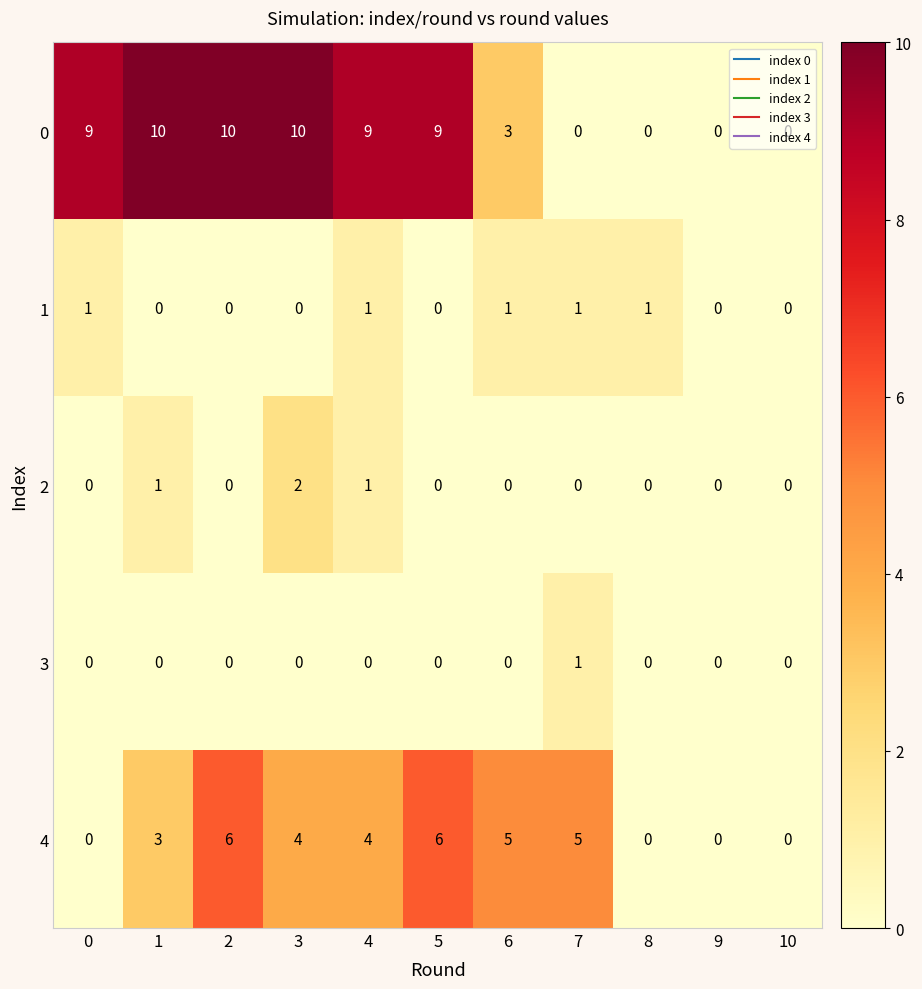

What is the difference between the maximum and minimum values in the 4 series?

6